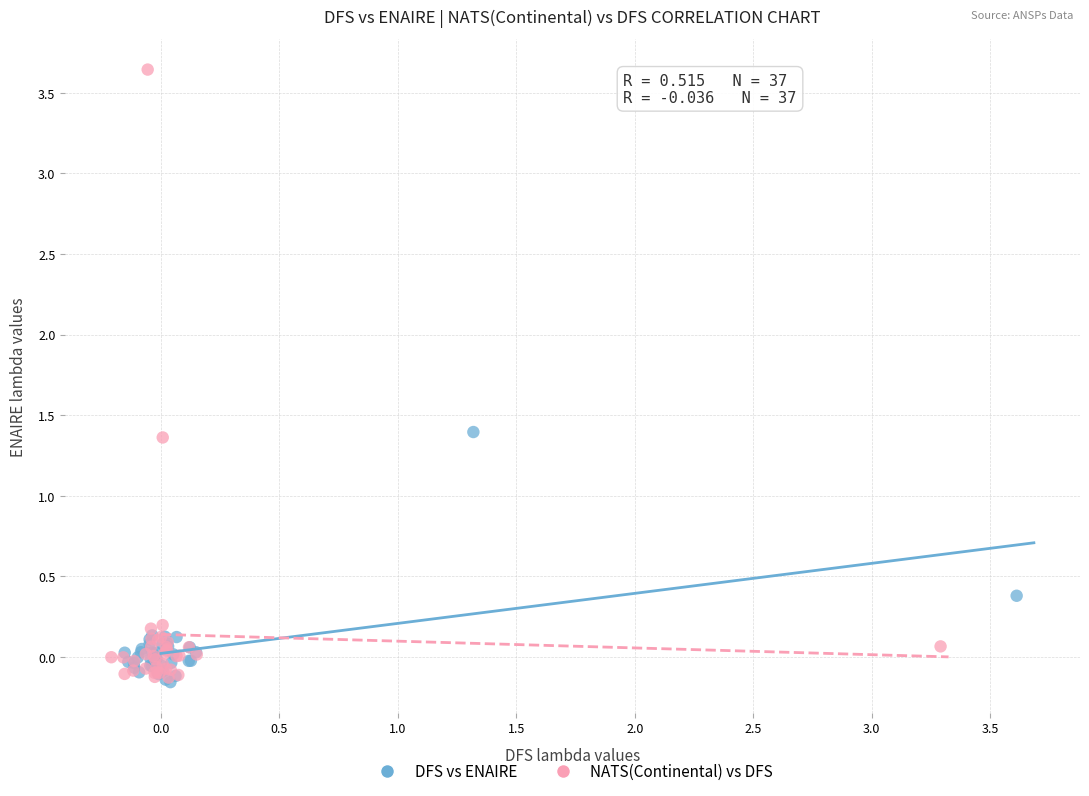

Which series reaches the maximum Y coordinate?

NATS(Continental) vs DFS